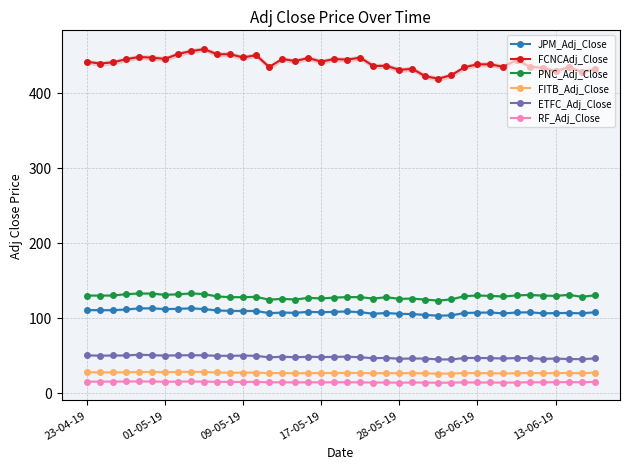

What is the highest value of the PNC_Adj_Close series?

132.3